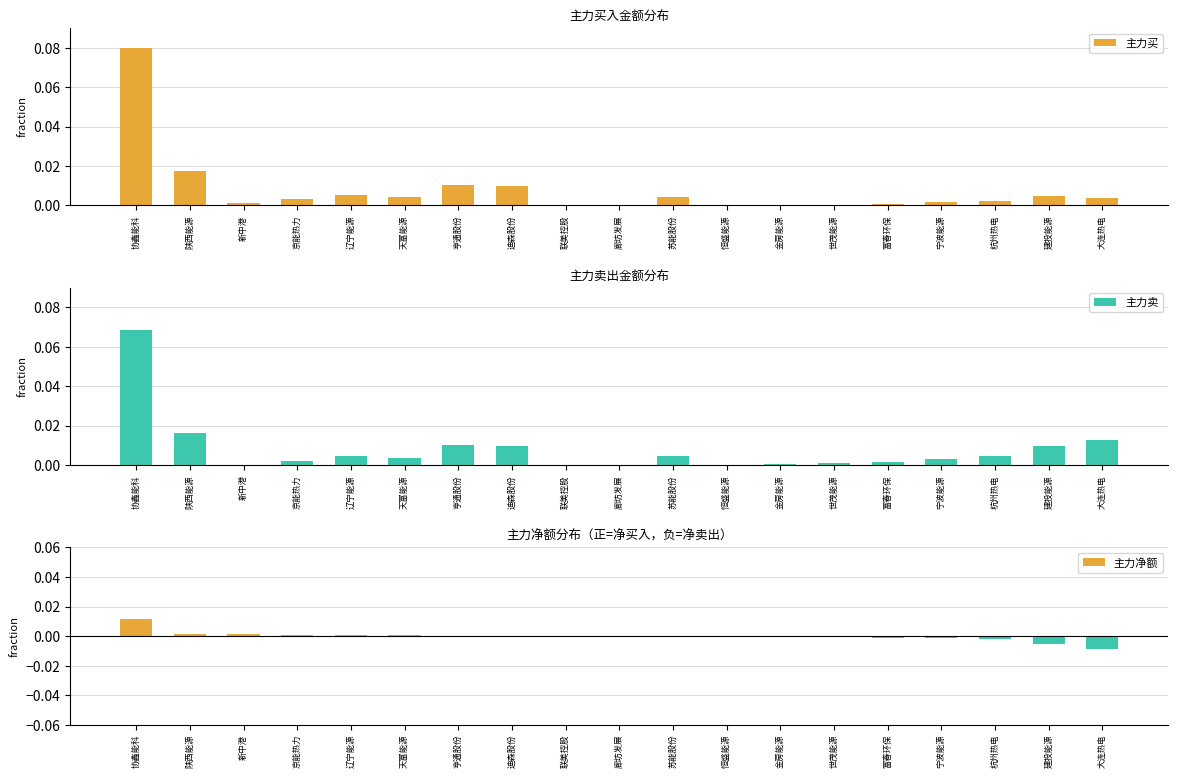

How many values in the 主力净额 series exceed 0?

9